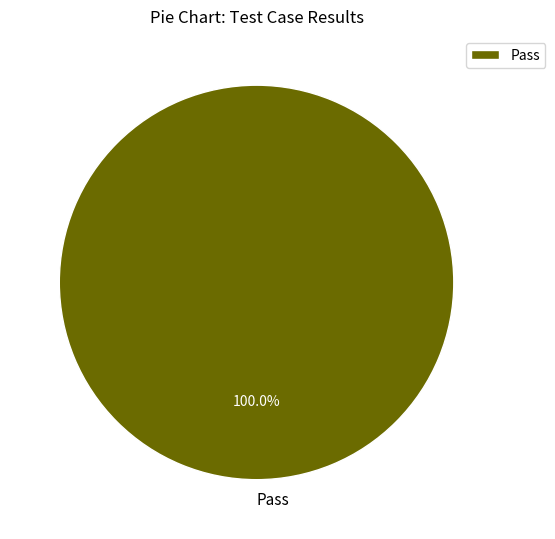

What percentage is the Pass slice, to the nearest percent?

100%